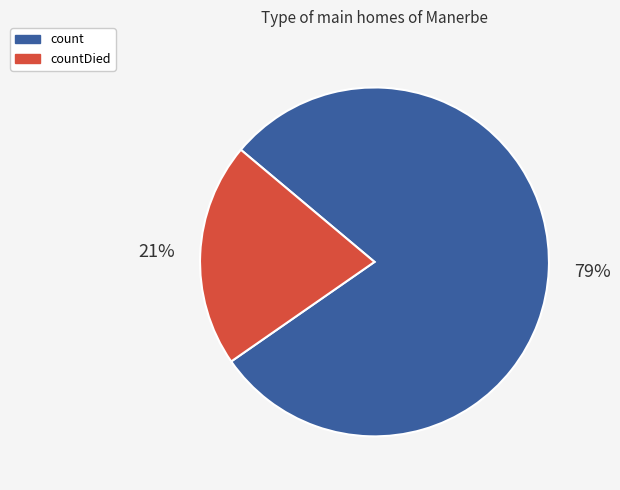

Between count and countDied, which is larger?

count